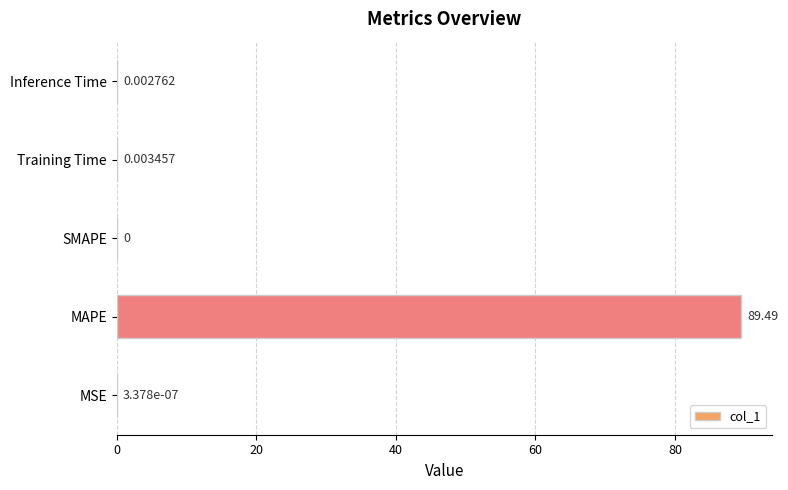

Where is the data nearest to the value 44?

Training Time